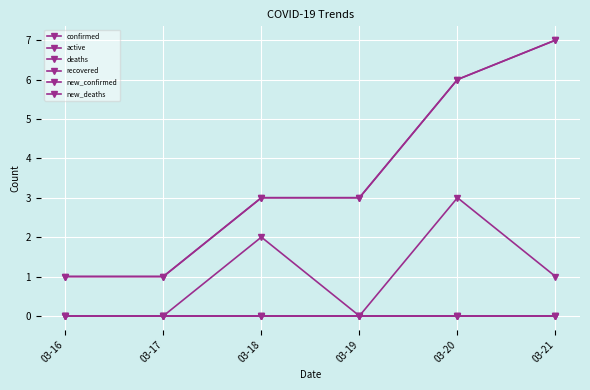

True or false: recovered has a value of 0 at 03-20.

True